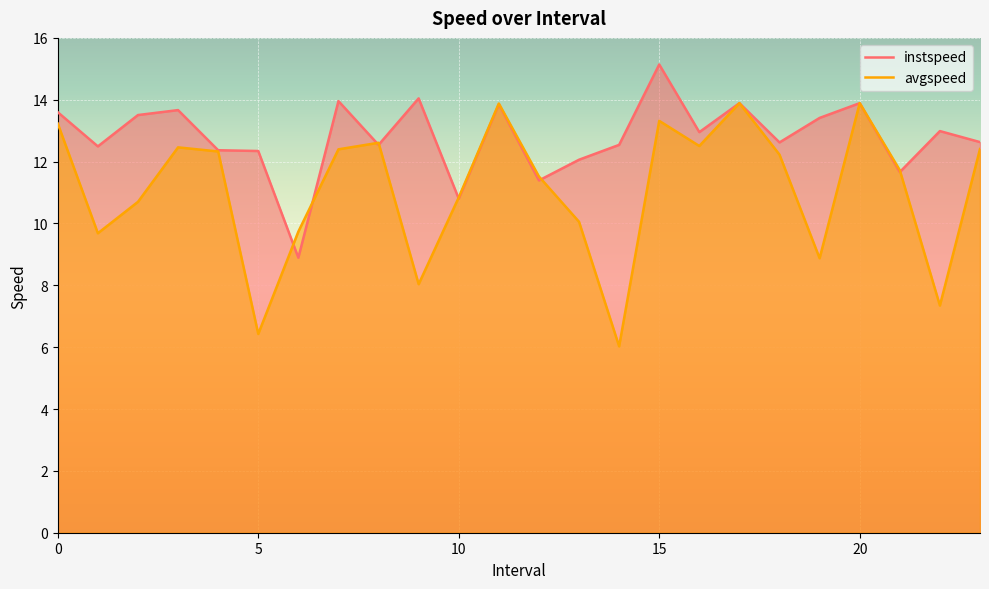

What position from the left is 20.0?

21